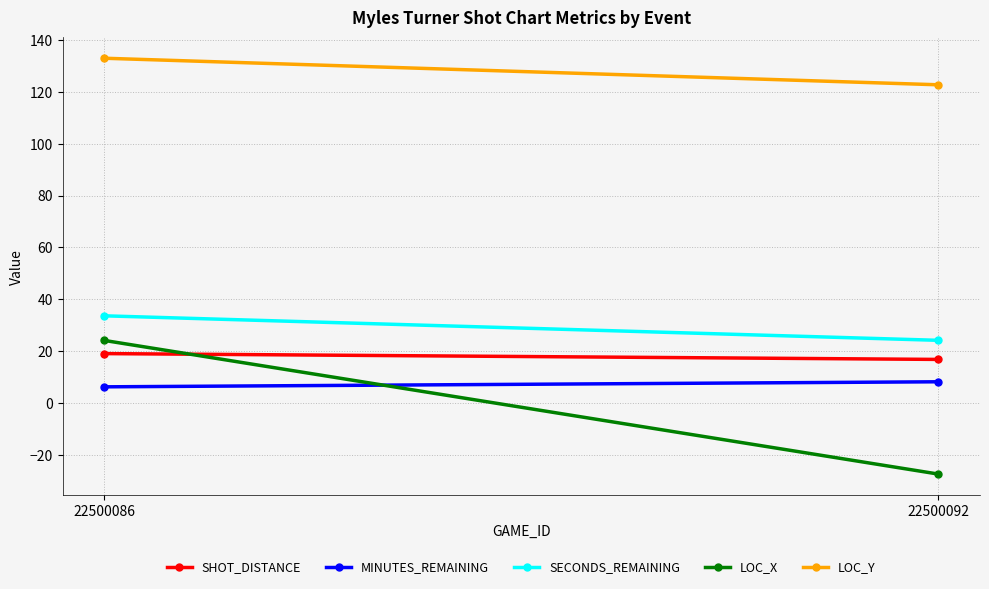

List the series in order of their peak value, lowest first.

MINUTES_REMAINING, SHOT_DISTANCE, LOC_X, SECONDS_REMAINING, LOC_Y